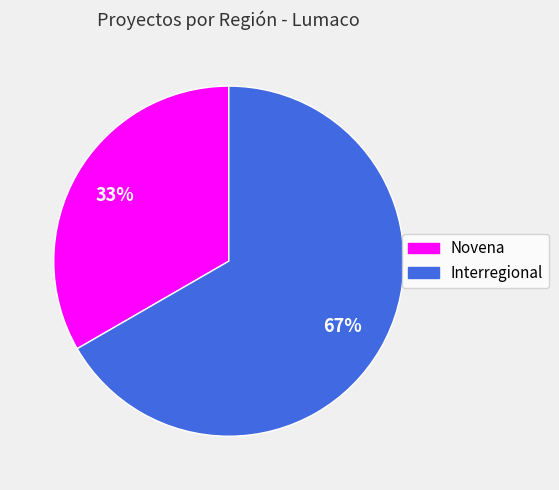

Is it true that Interregional is 67% of the pie?

True